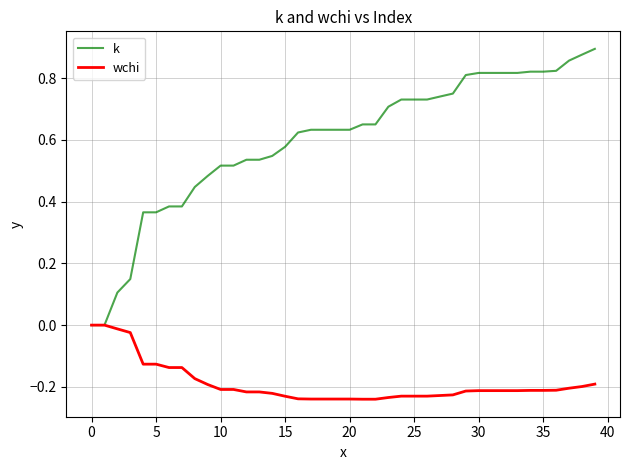

Rank the series by their maximum value, from highest to lowest.

k, wchi